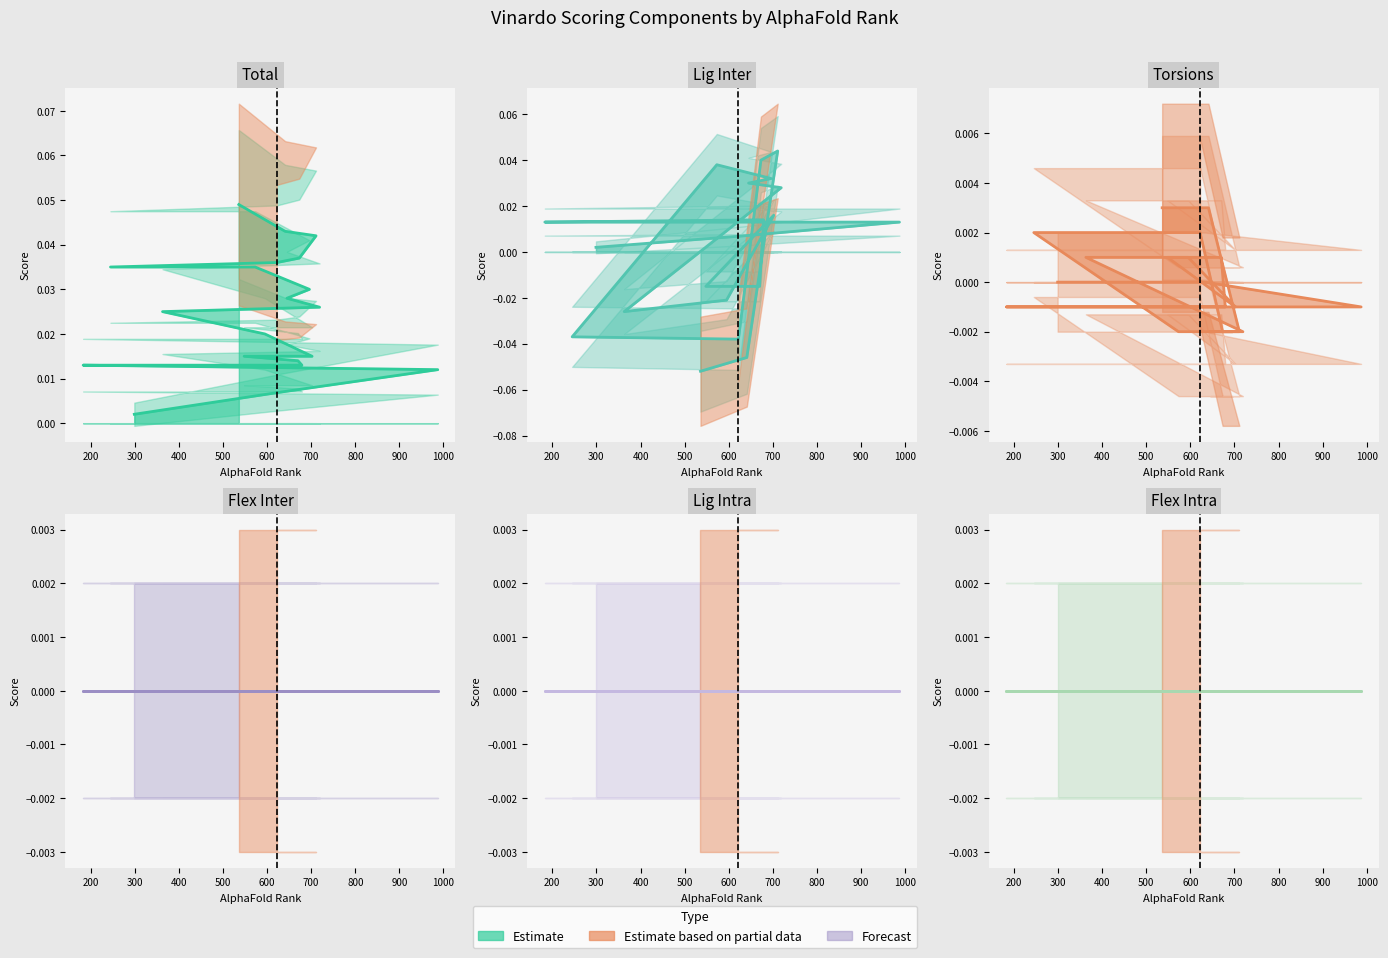

True or false: total line and torsions line cross at least once.

False